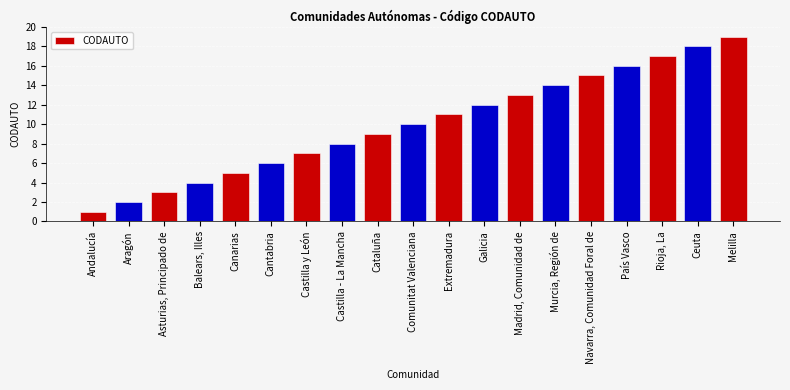

At which category does the chart reach its peak across all series?

Melilla